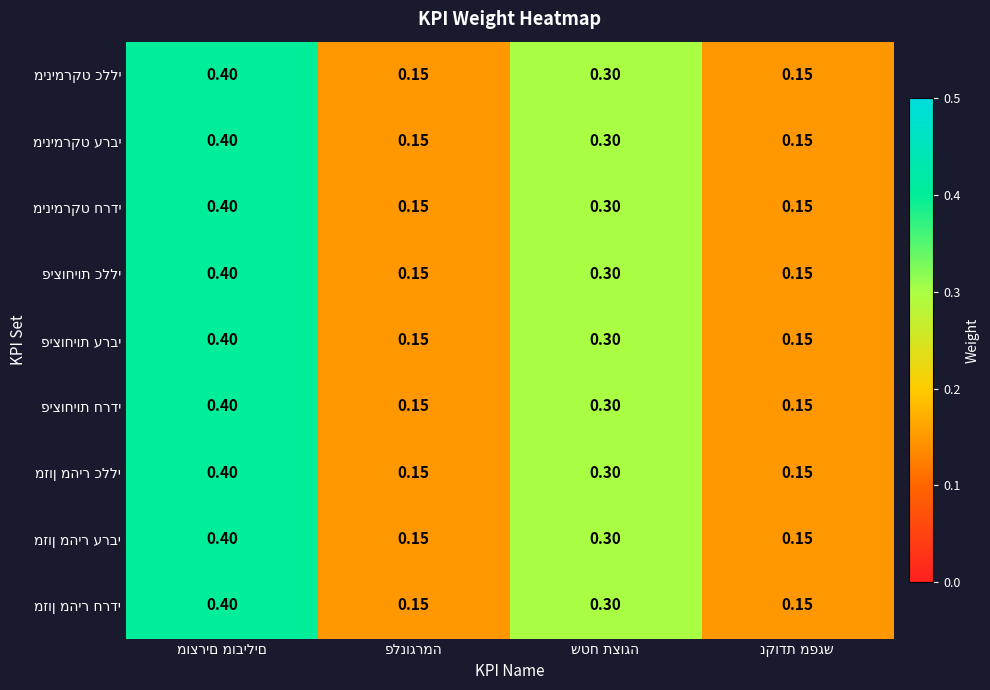

How many series are shown in this chart?

9